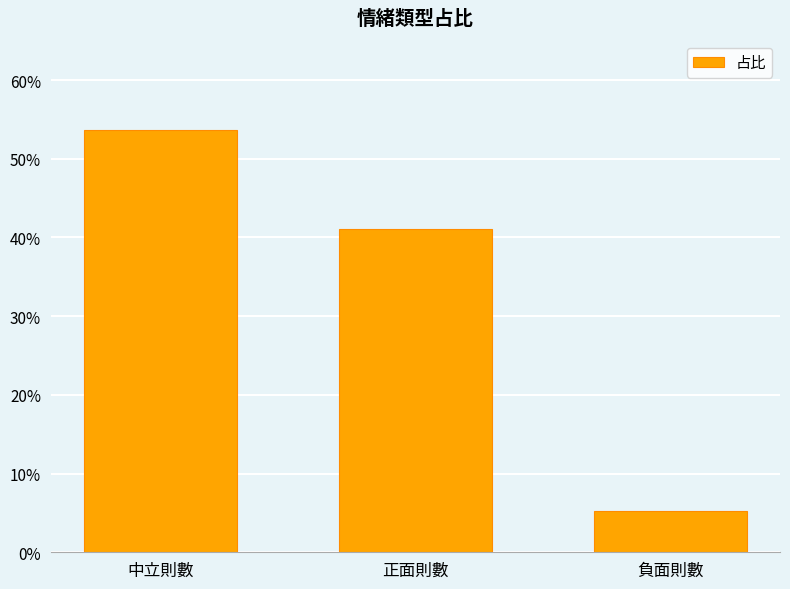

What is the change in value from 中立則數 to 正面則數?

-0.1